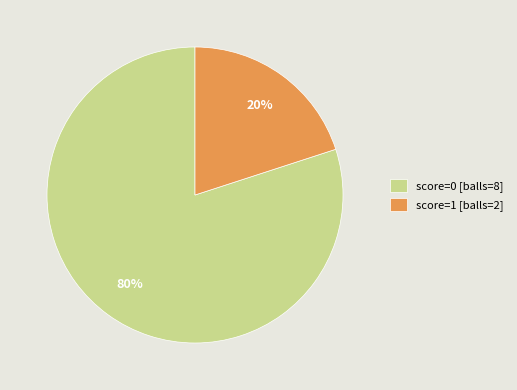

What percentage is the score=0 [balls=8] slice, to the nearest percent?

80%